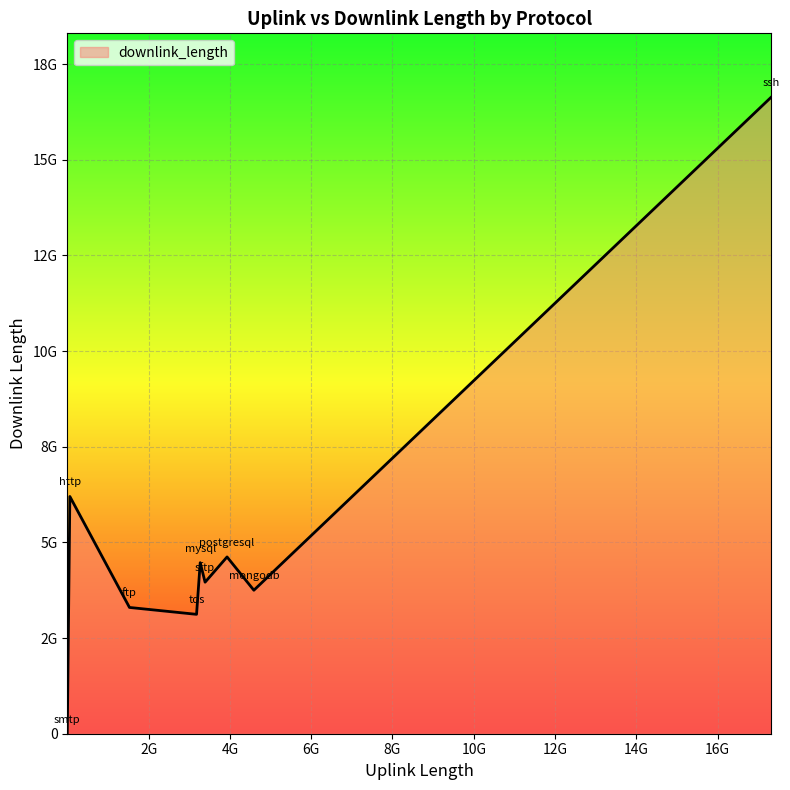

Does the chart display data point markers on the line(s)?

No